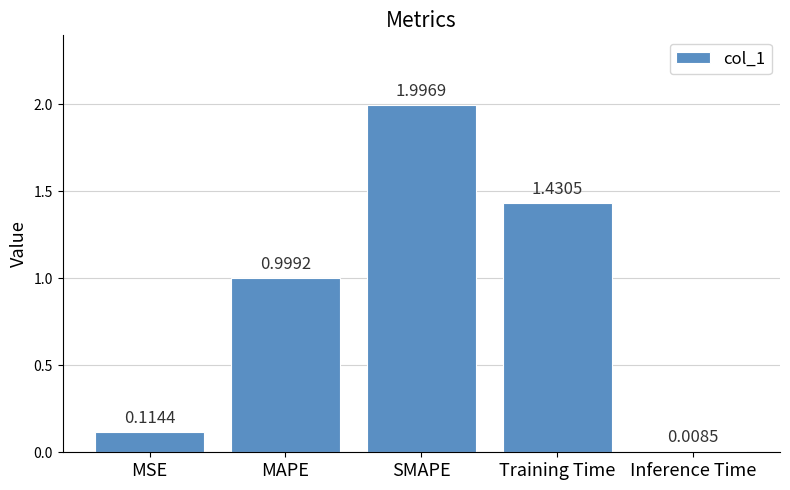

What is the label of the 3rd bar from the right?

SMAPE